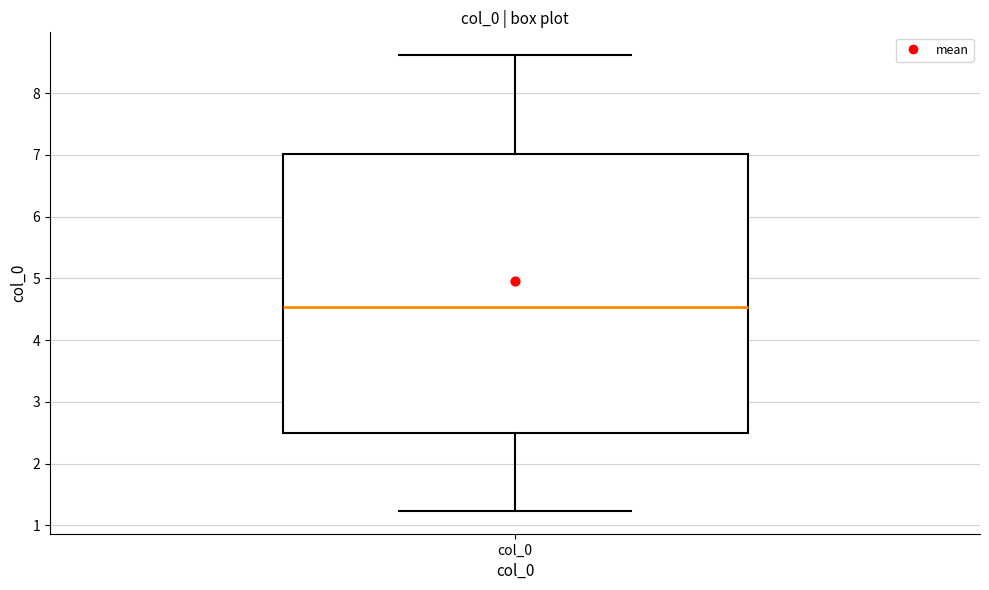

Where does the median line of the box for col_0 sit on the y-axis? The values are not printed on the chart, so give them approximately, as read against the axis.

4.5